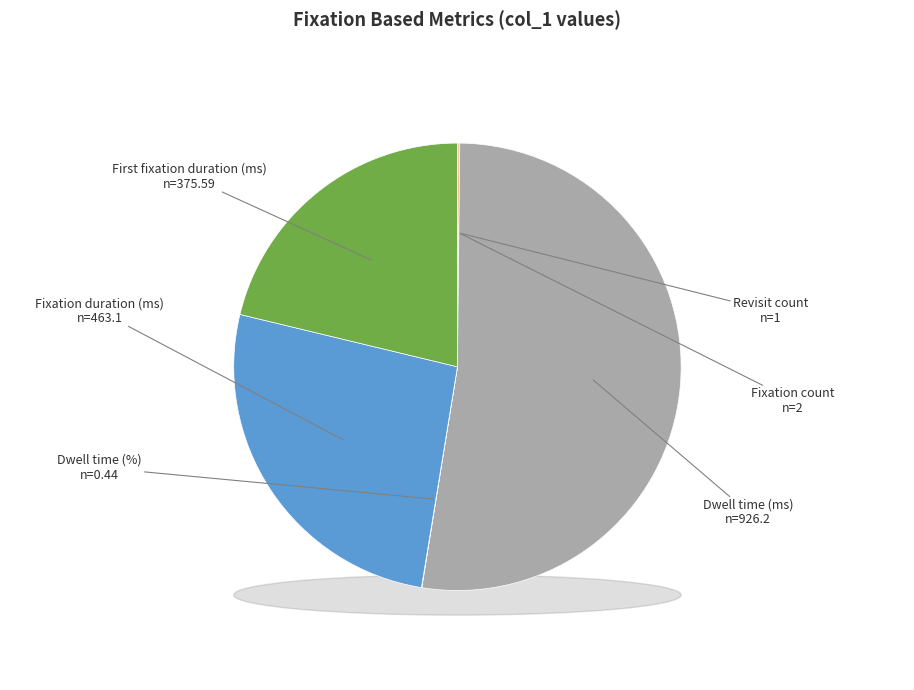

What percentage is the Fixation duration (ms) slice, to the nearest percent?

26%